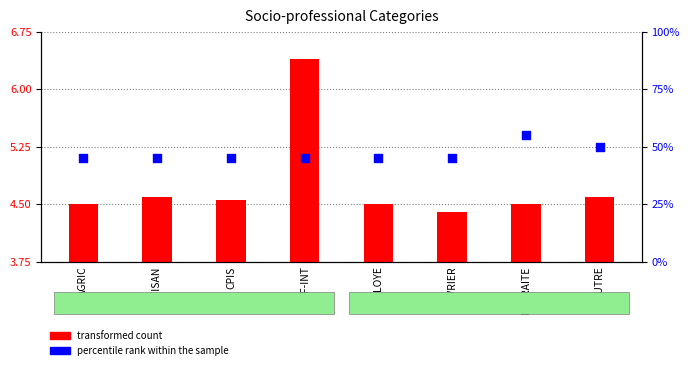

What are all the series names shown in the legend?

transformed count, percentile rank within the sample